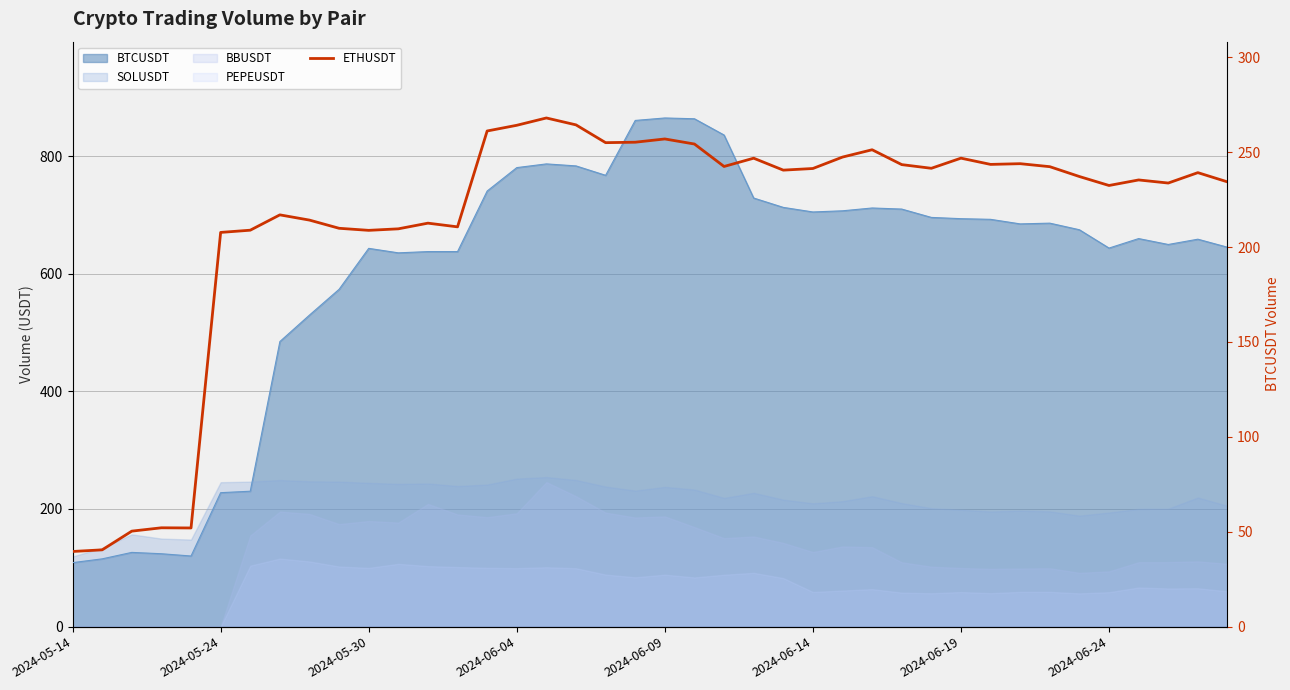

Which label corresponds to the smallest value in the chart?

2024-05-14